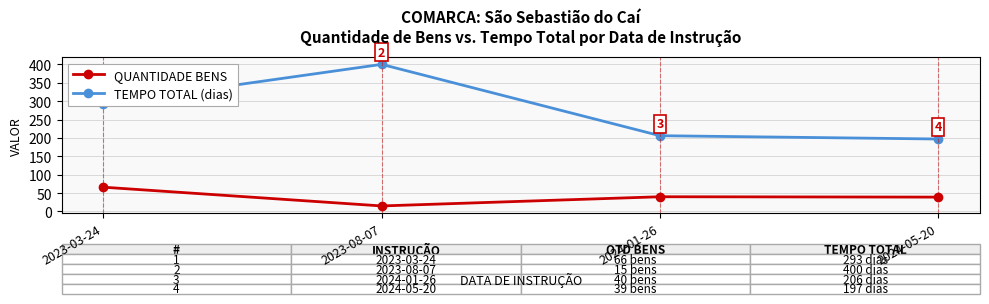

The TEMPO TOTAL (dias) series shows 206 at 2024-01-26. True or false?

True